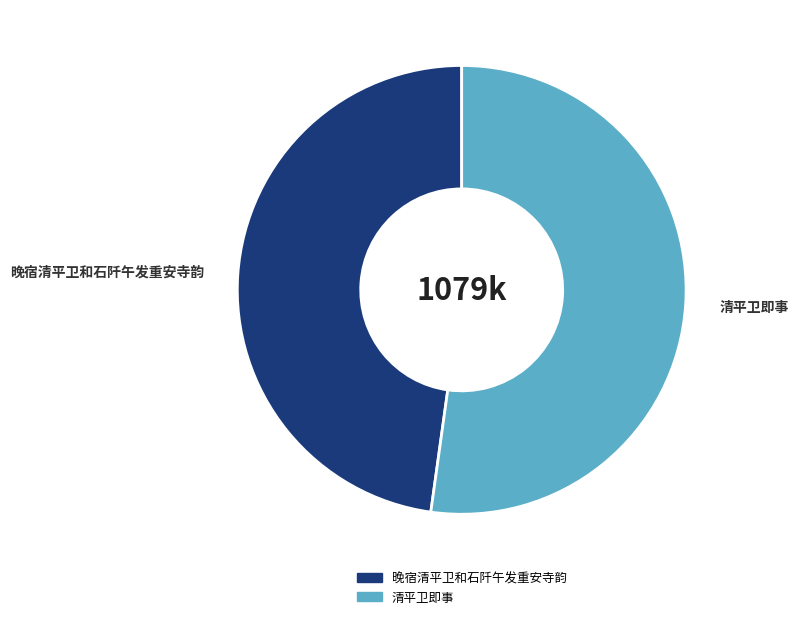

Is the sum of 晚宿清平卫和石阡午发重安寺韵 and 清平卫即事 greater than half?

Yes